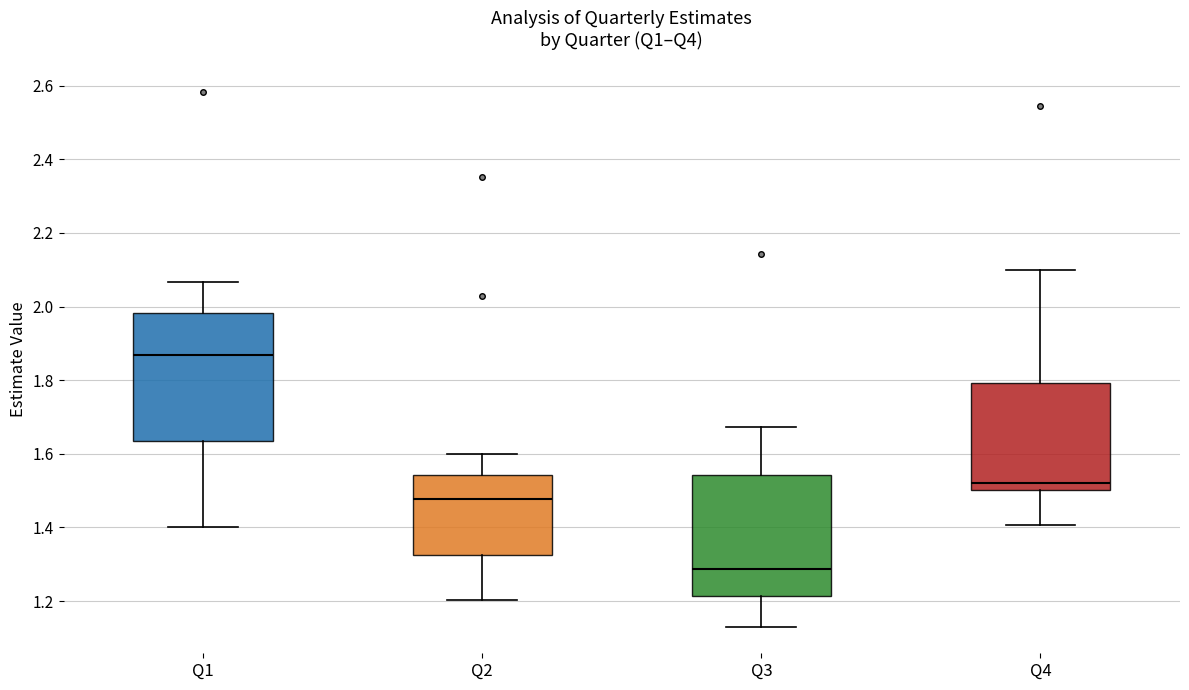

Which box is the tallest, from its lower edge to its upper edge?

Q1